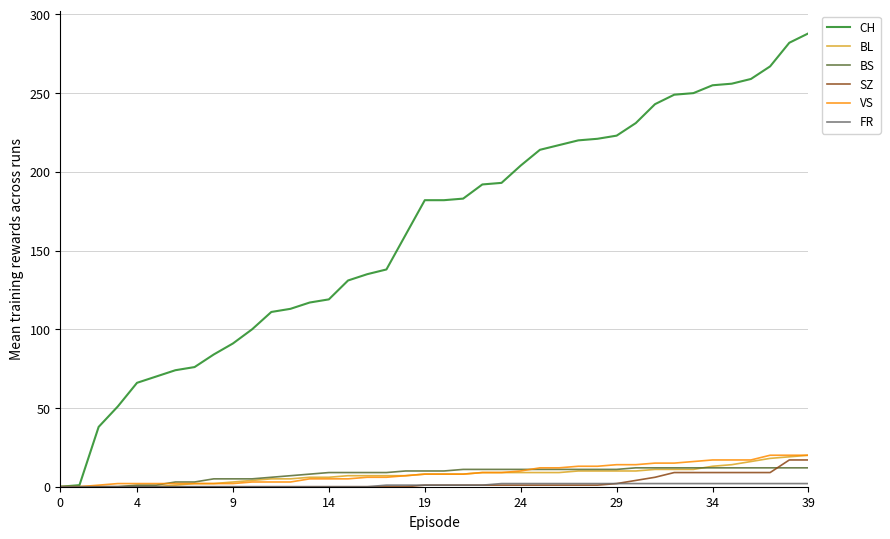

Which series has the largest total across all categories?

CH